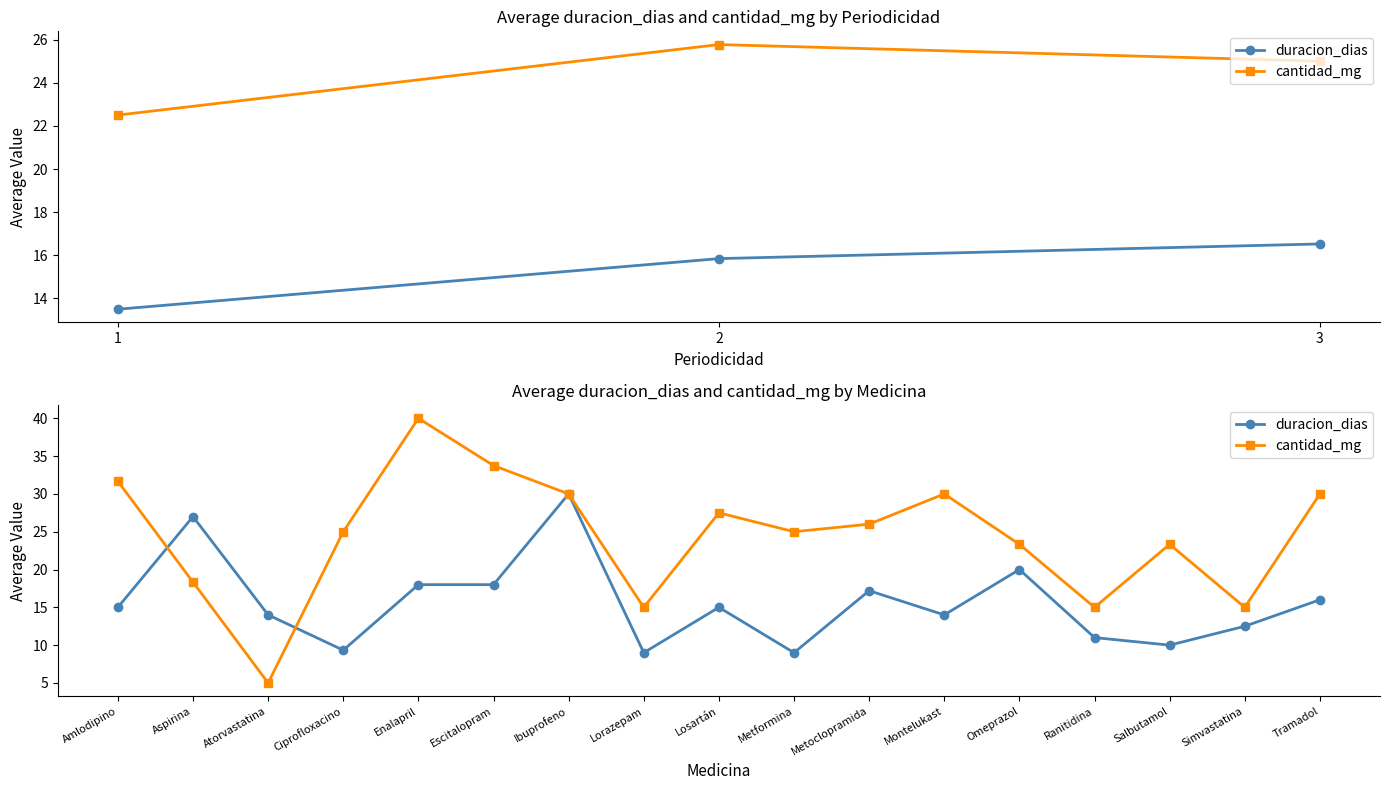

What is the value of the duracion_dias point at the 17th from the left?

16.0